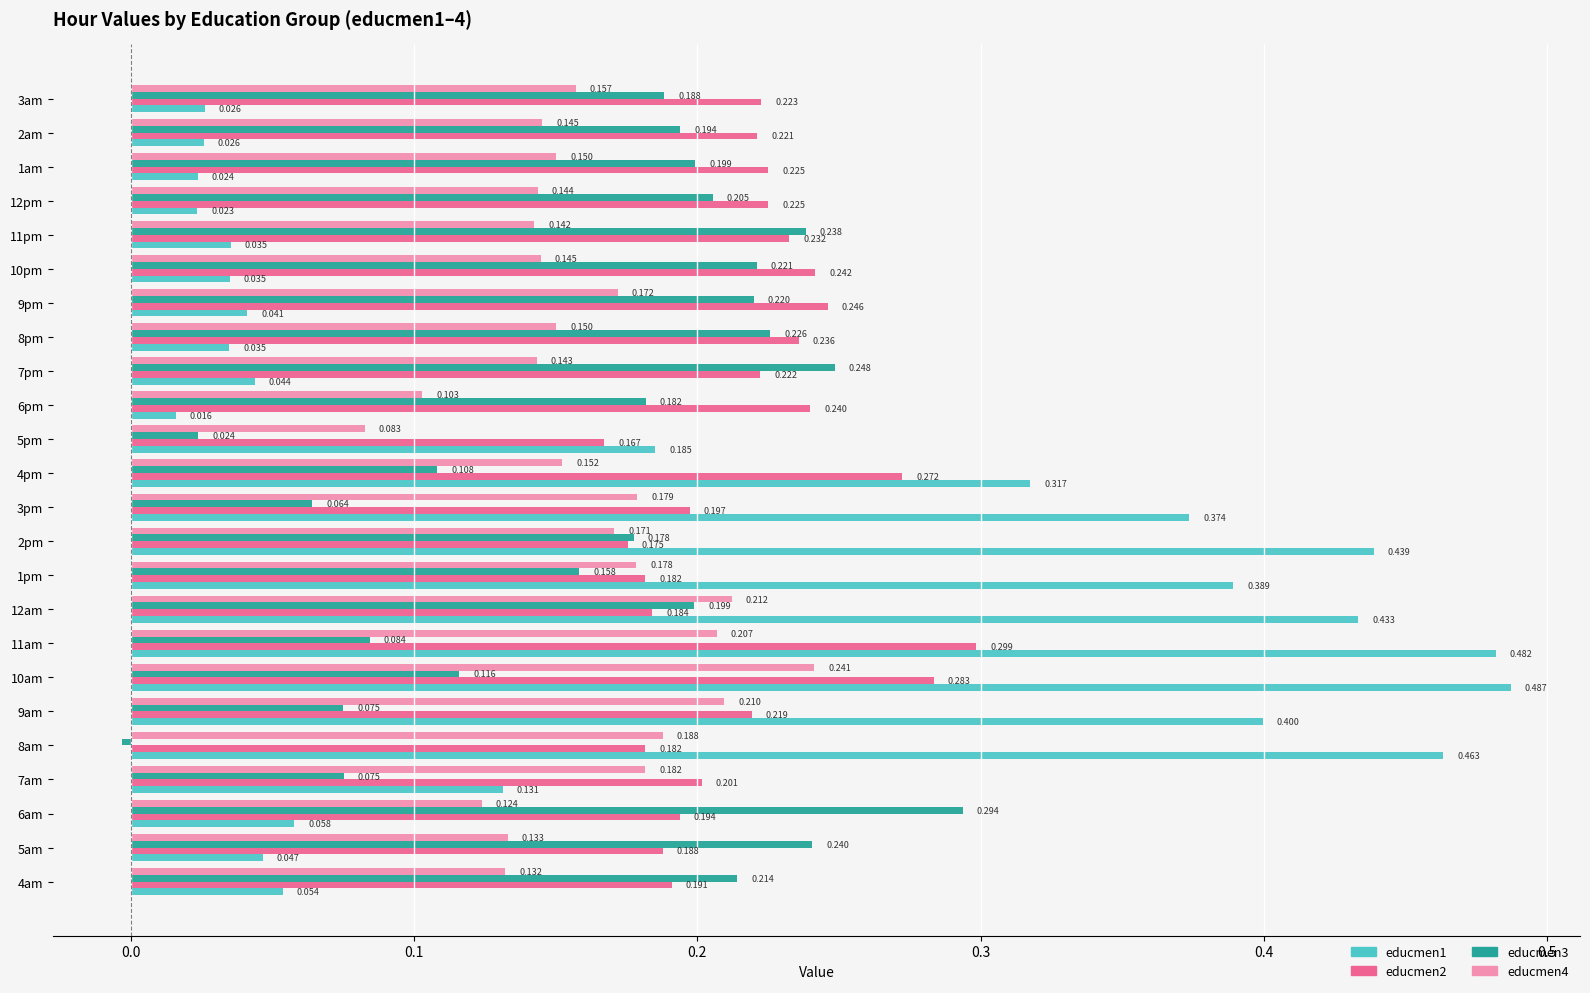

How many categories are shown in the chart?

24